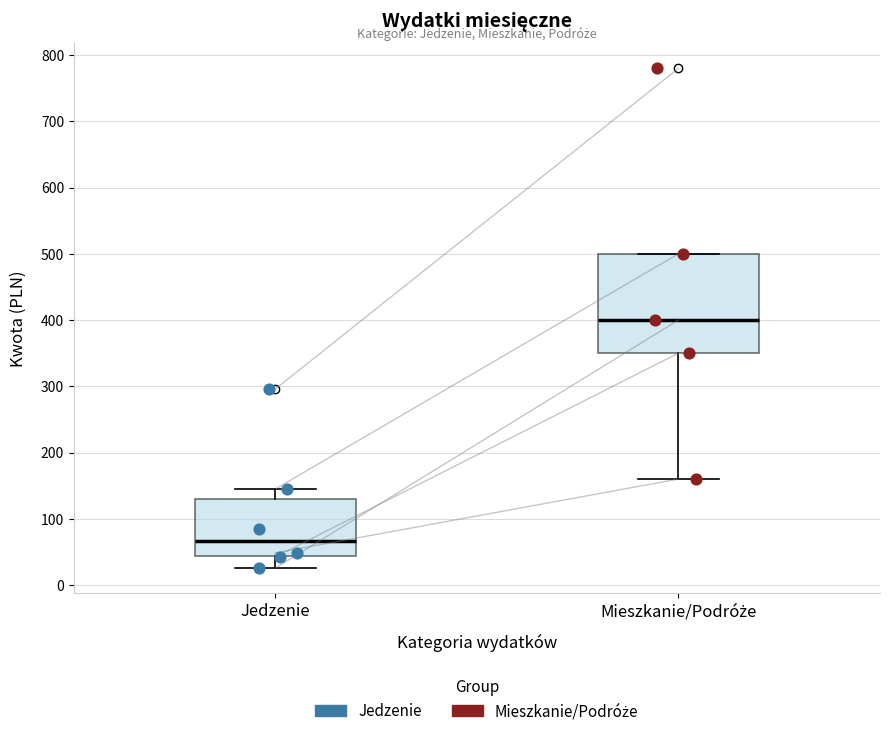

Comparing the boxes themselves (not the whiskers), which one is the tallest?

Mieszkanie/Podróże